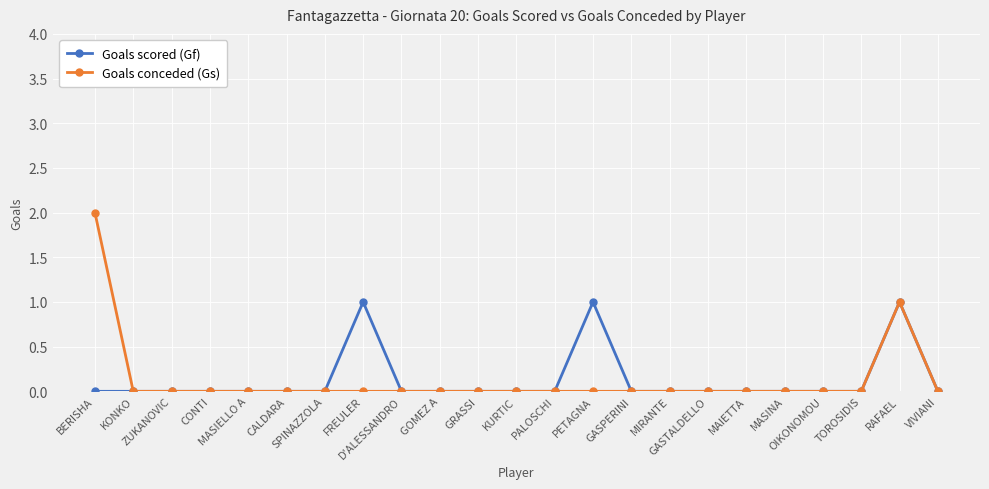

Which series has the widest spread of values?

Goals conceded (Gs)